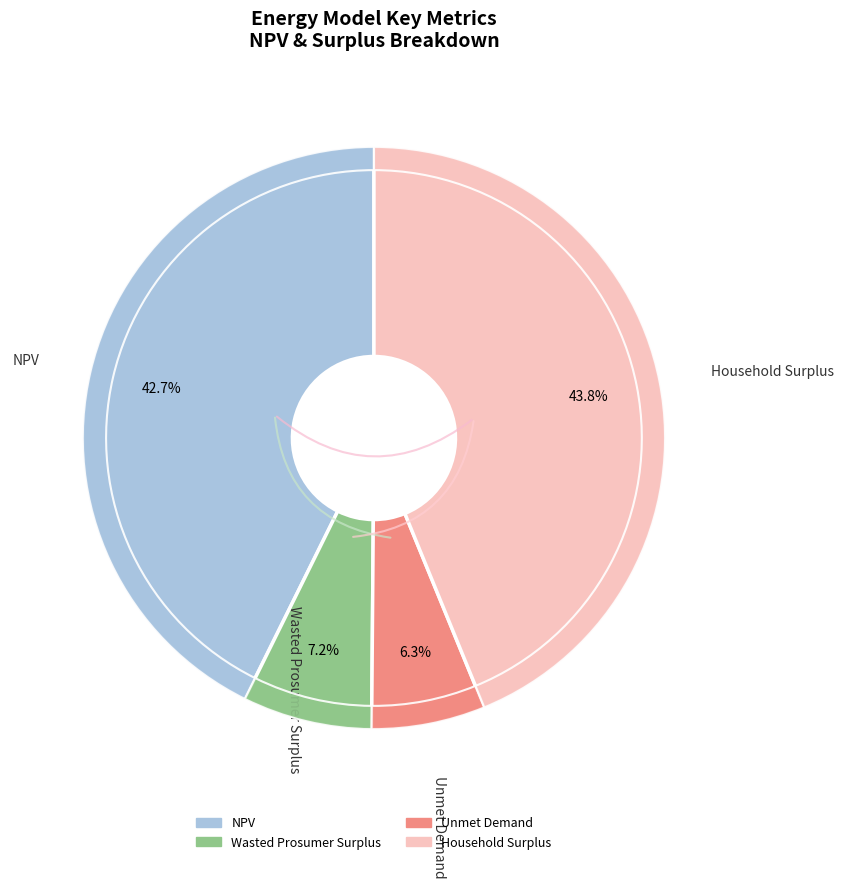

Count the number of slices in the pie.

4